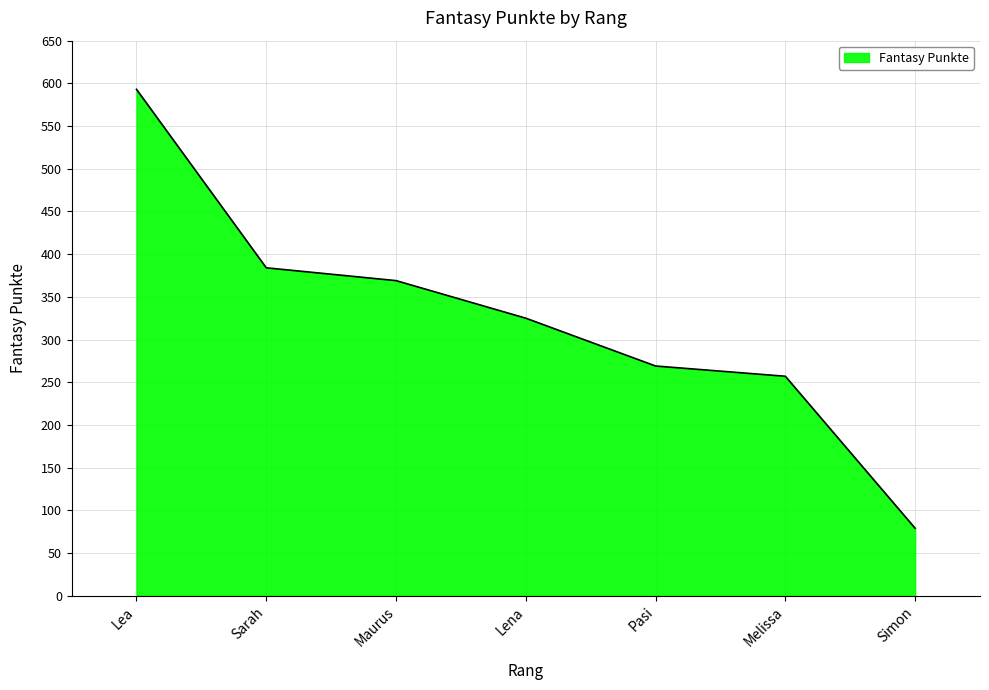

What is the average value?

325